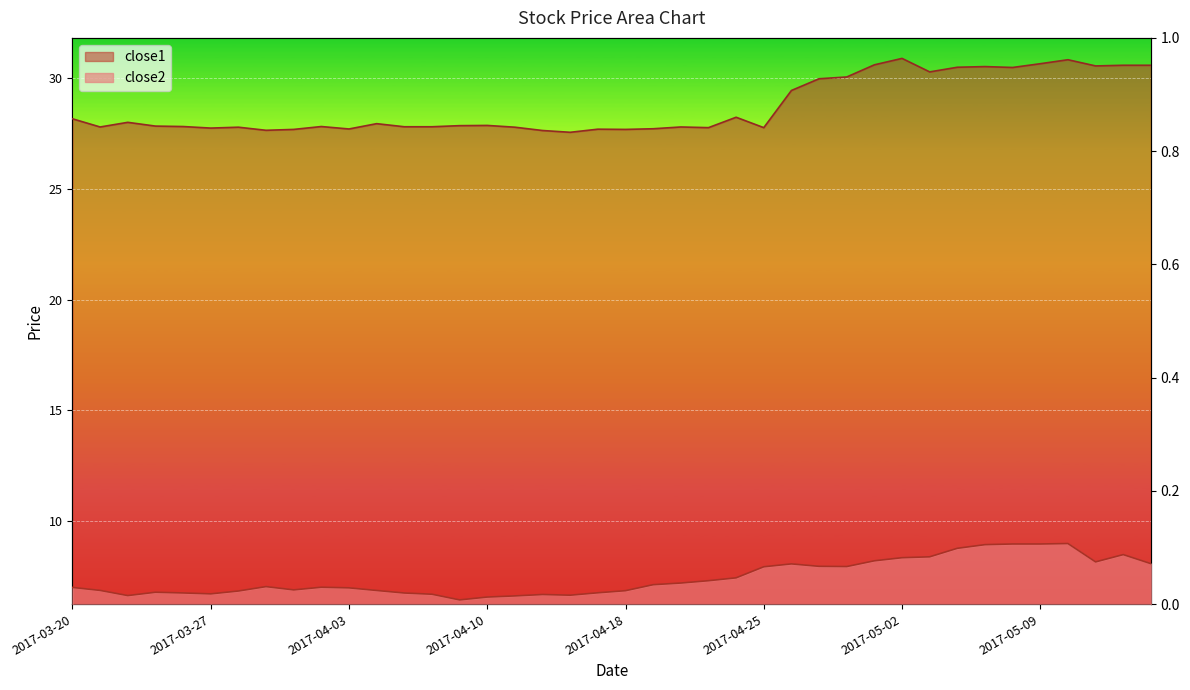

List the labels in order of close1 value, smallest first.

2017-04-13, 2017-04-12, 2017-03-29, 2017-03-30, 2017-04-18, 2017-04-17, 2017-04-03, 2017-04-19, 2017-03-27, 2017-04-21, 2017-04-25, 2017-03-28, 2017-04-11, 2017-03-21, 2017-04-20, 2017-04-05, 2017-04-06, 2017-03-24, 2017-03-31, 2017-03-23, 2017-04-07, 2017-04-10, 2017-04-04, 2017-03-22, 2017-03-20, 2017-04-24, 2017-04-26, 2017-04-27, 2017-04-28, 2017-05-03, 2017-05-08, 2017-05-04, 2017-05-05, 2017-05-11, 2017-05-12, 2017-05-15, 2017-05-01, 2017-05-09, 2017-05-10, 2017-05-02